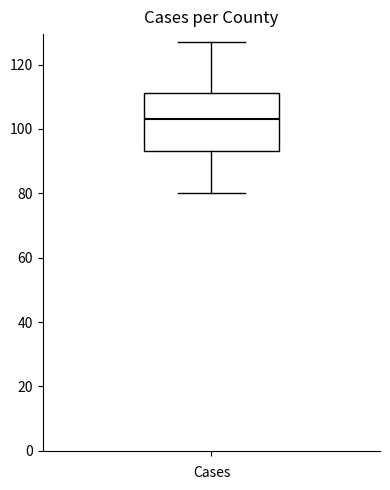

Read this box plot against the y-axis: the position of the median line, the range covered by the box, and the ends of both whiskers. The values are not printed on the chart, so give them approximately, as read against the axis.

median 102, box 94 to 112, whiskers 80 to 128